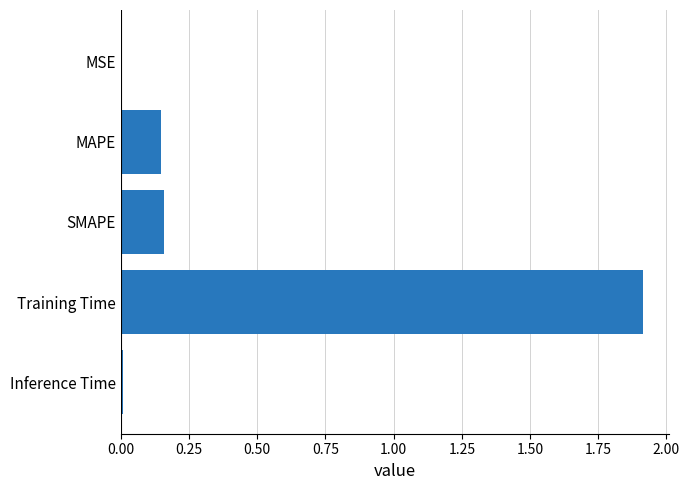

Which has a higher value, Training Time or MSE?

Training Time